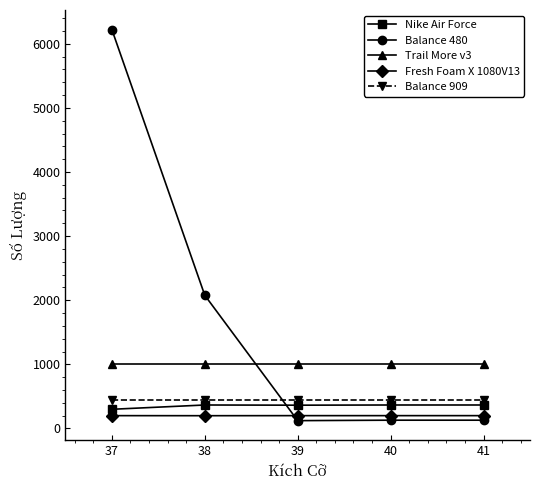

Is it true that Balance 909 equals 450 at 37?

True